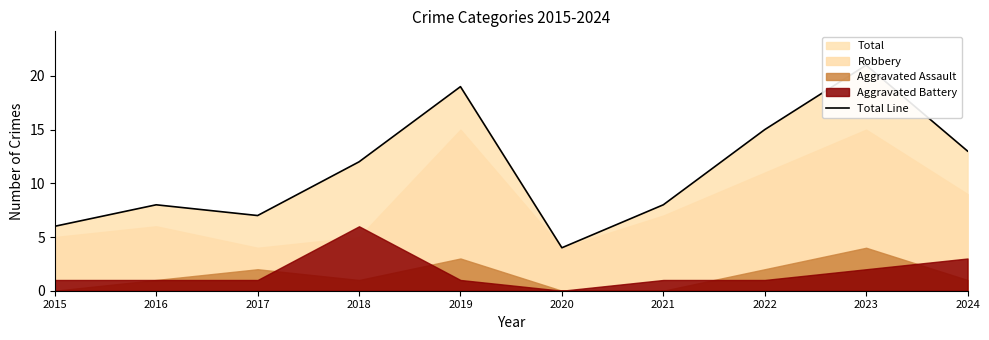

List the labels in order of value, largest first.

2023, 2019, 2022, 2024, 2018, 2016, 2021, 2017, 2015, 2020